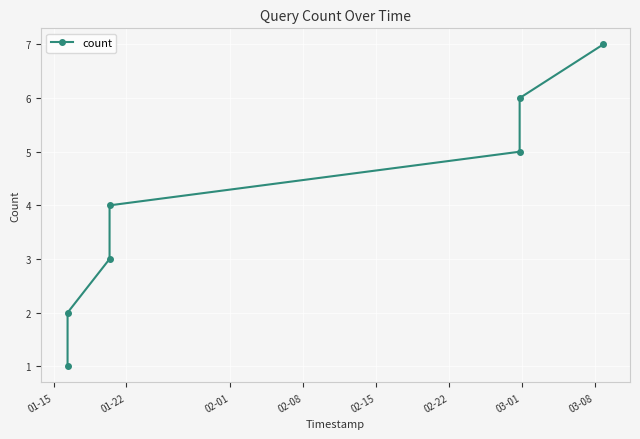

What is the average value?

4